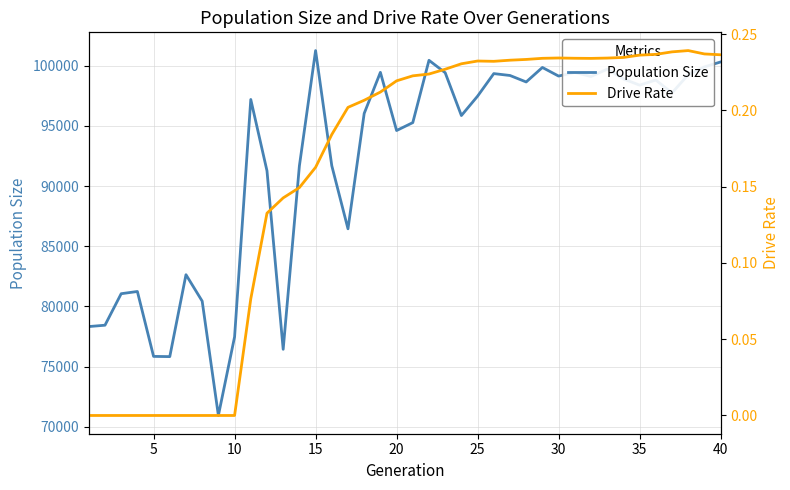

Rank the series at 15 from lowest to highest value.

Drive Rate, Population Size